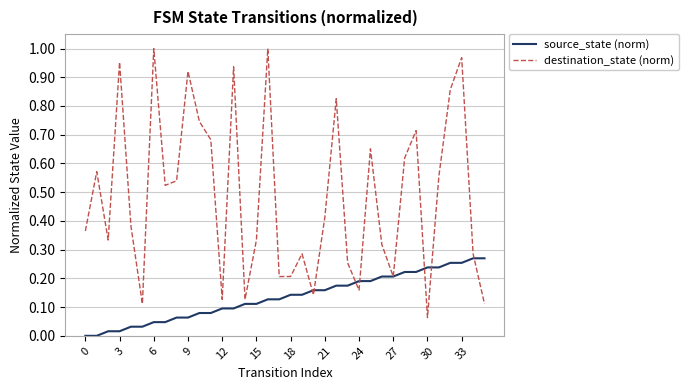

Rank the series by their maximum value, from lowest to highest.

source_state (norm), destination_state (norm)